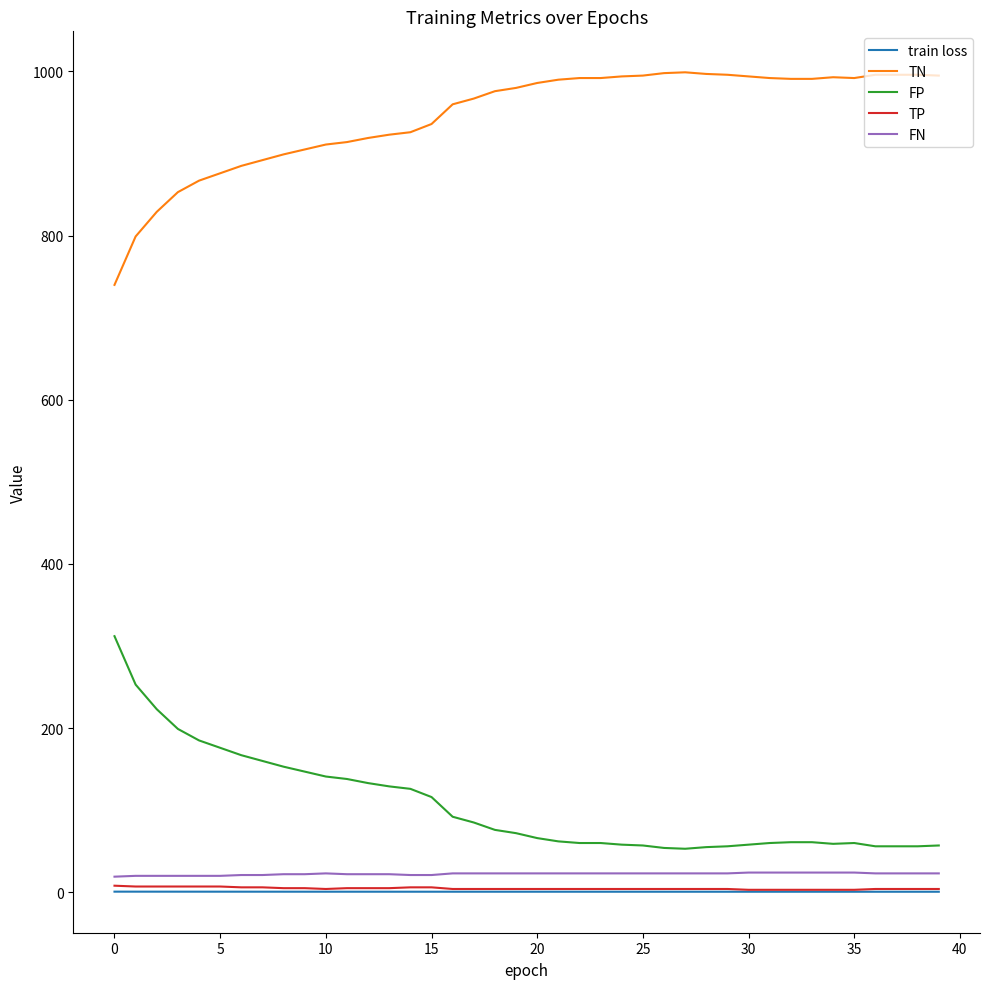

True or false: train loss and TN cross at least once.

False